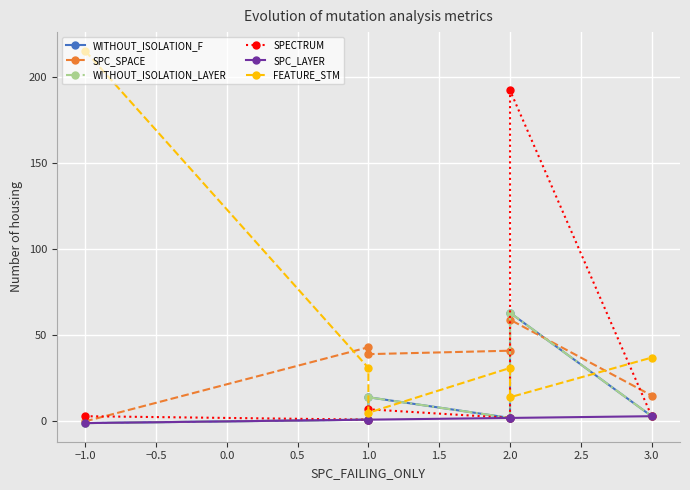

How many values in the SPECTRUM series exceed 3?

2